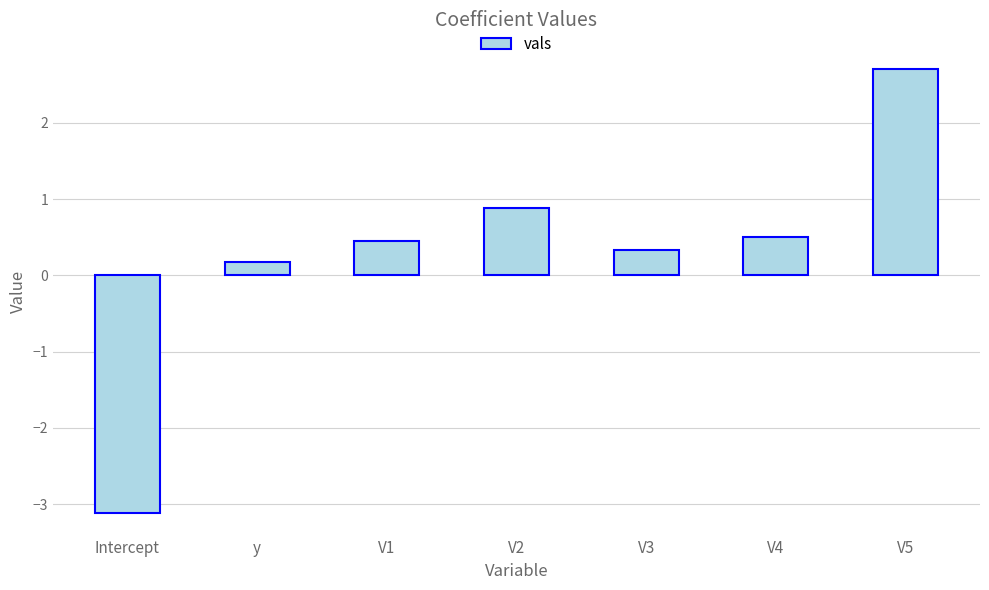

What is the value of the 6th bar from the left?

0.5